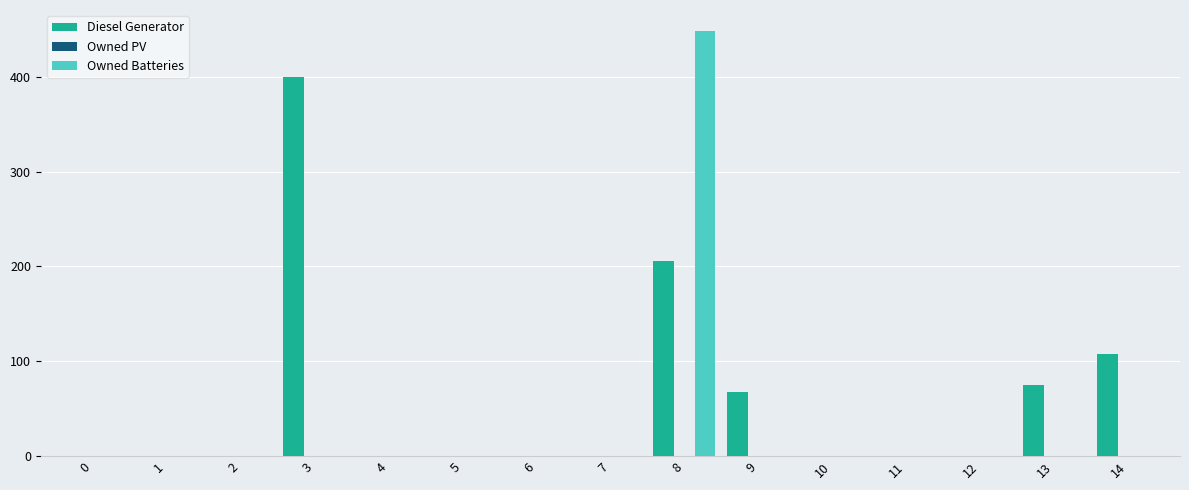

Reading left to right, what are all the values shown in this chart?

Diesel Generator: 0=0	1=0	2=0	3=400	4=0	5=0	6=0	7=0	8=206	9=68	10=0	11=0	12=0	13=75	14=108
Owned Batteries: 0=0	1=0	2=0	3=0	4=0	5=0	6=0	7=0	8=448	9=0	10=0	11=0	12=0	13=0	14=0